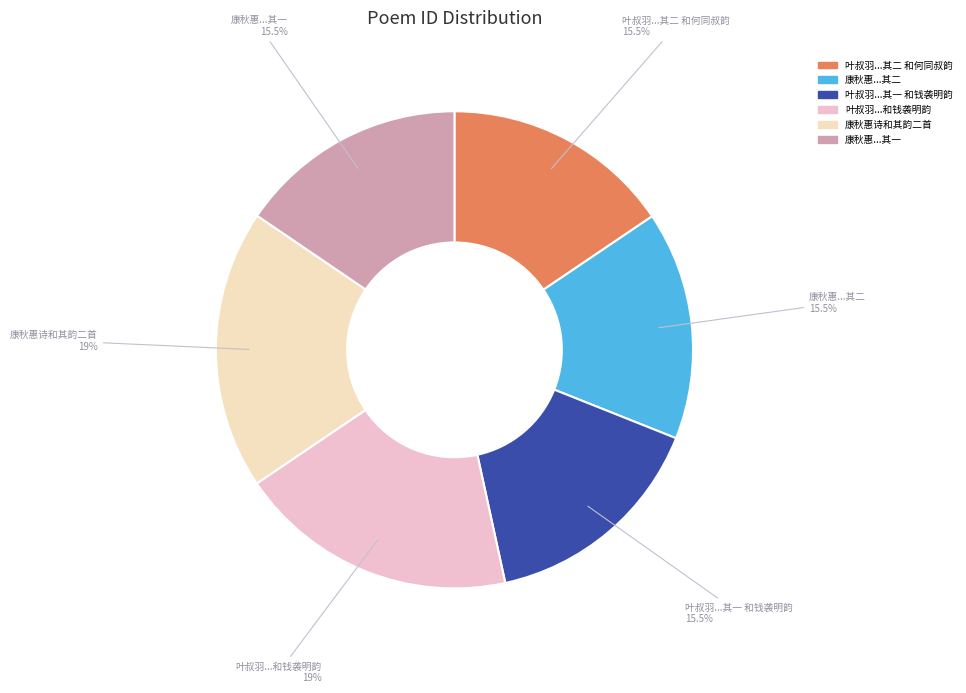

How many segments does this pie chart have?

6